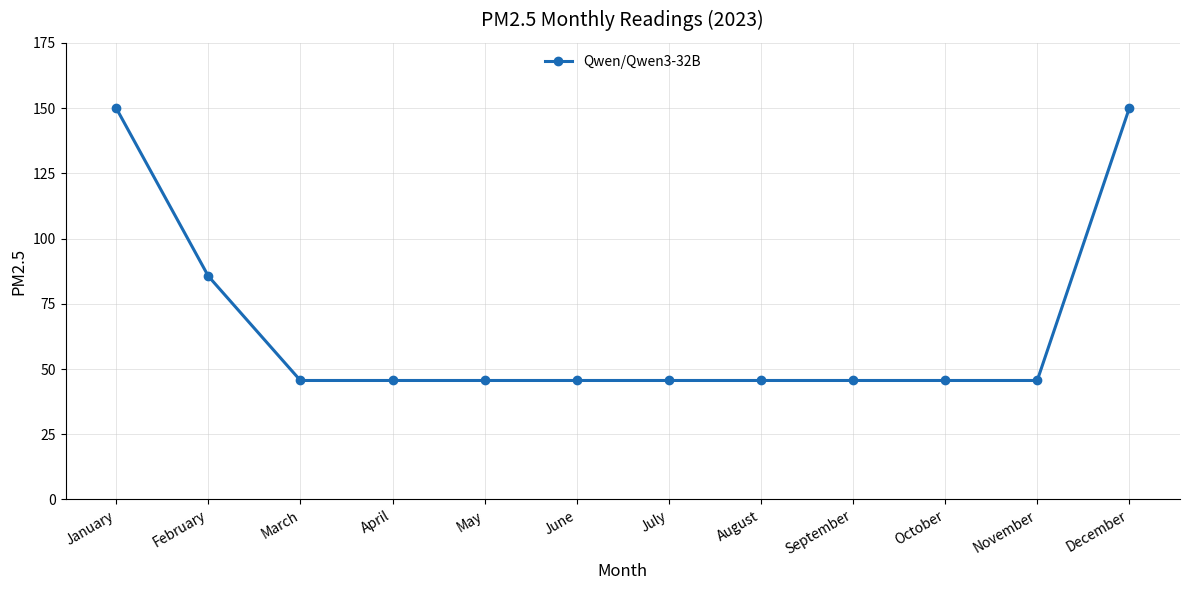

What is the difference between the maximum and minimum values?

104.4